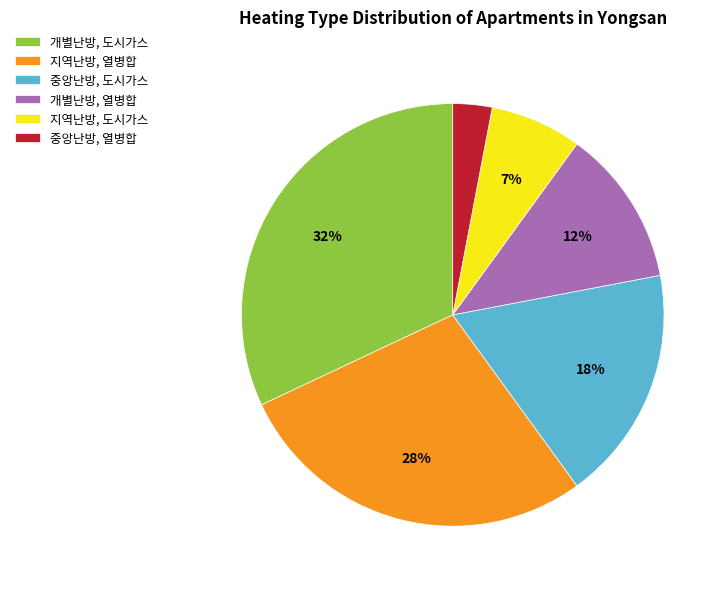

Between 중앙난방, 도시가스 and 개별난방, 도시가스, which is larger?

개별난방, 도시가스